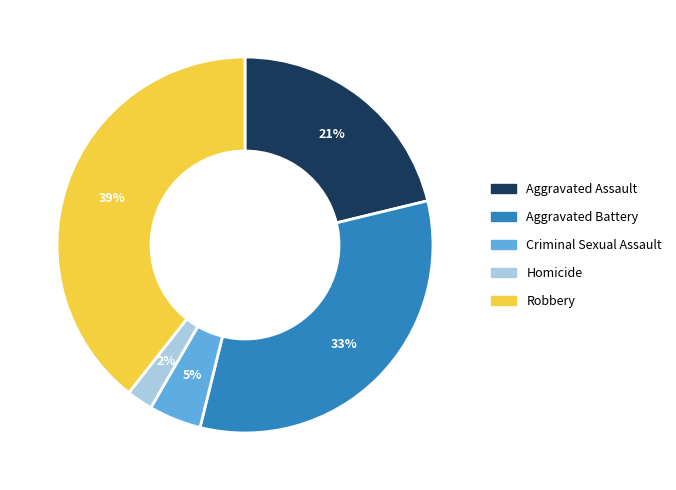

What percentage is the Robbery slice, to the nearest percent?

39%